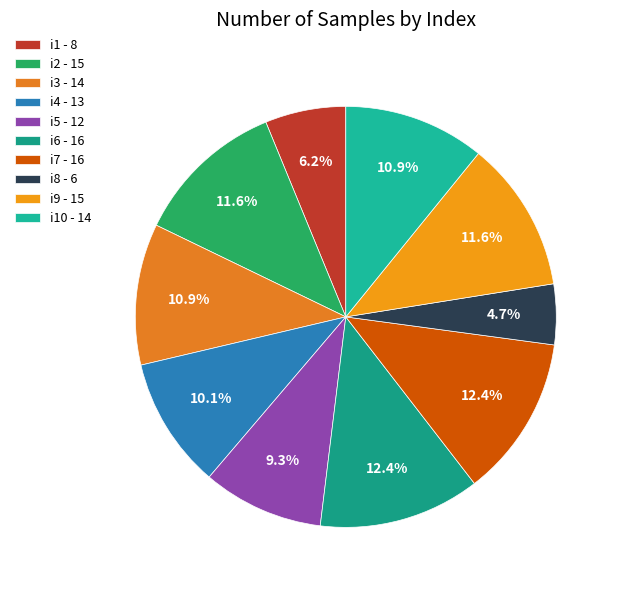

Is there a majority slice in this chart?

No